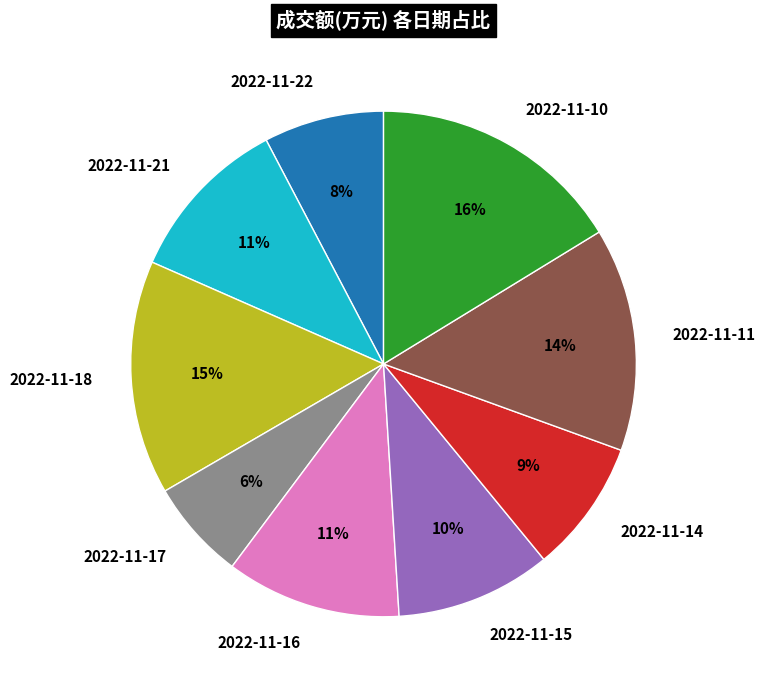

To the nearest percent, what is the difference between the largest and smallest slice percentages?

10%